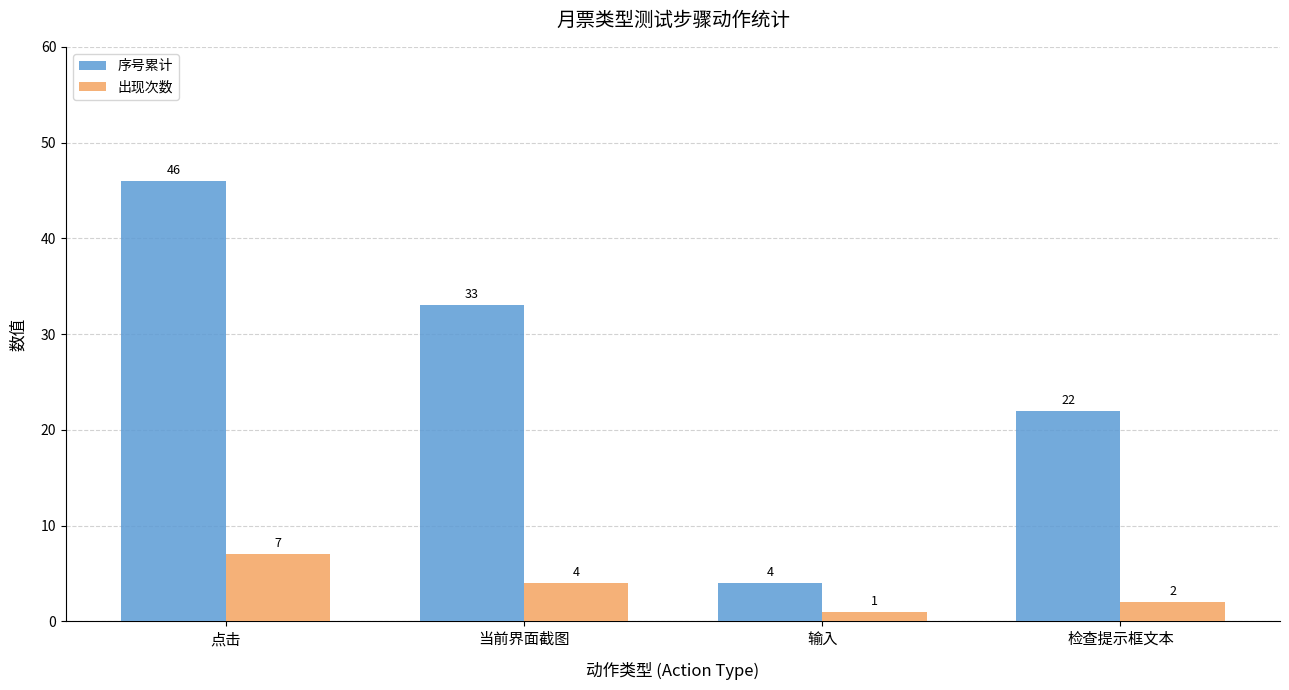

What is the label of the 4th bar from the right?

点击